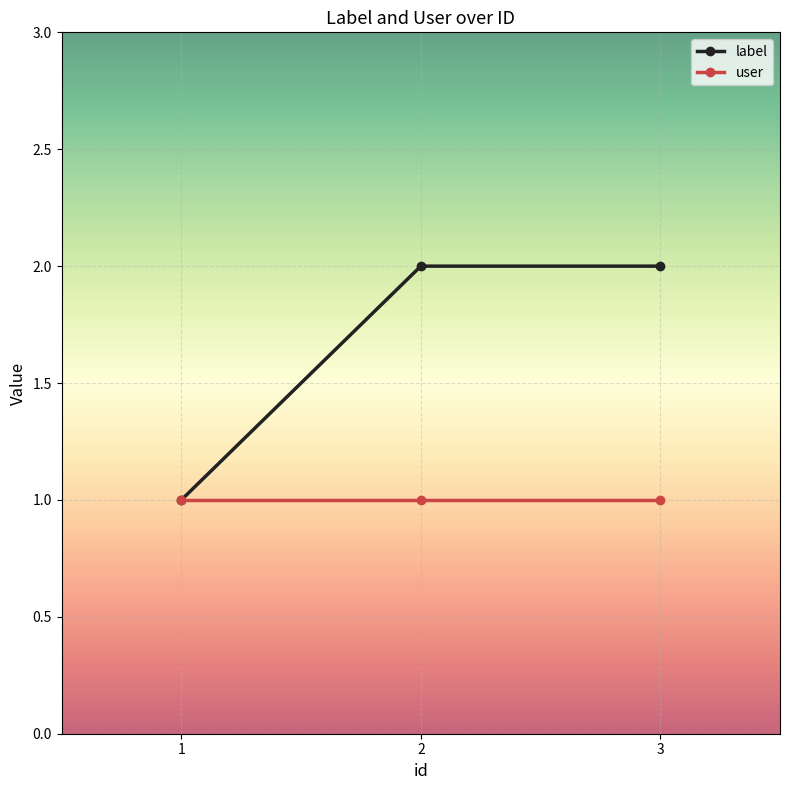

What are all the series names shown in the legend?

label, user